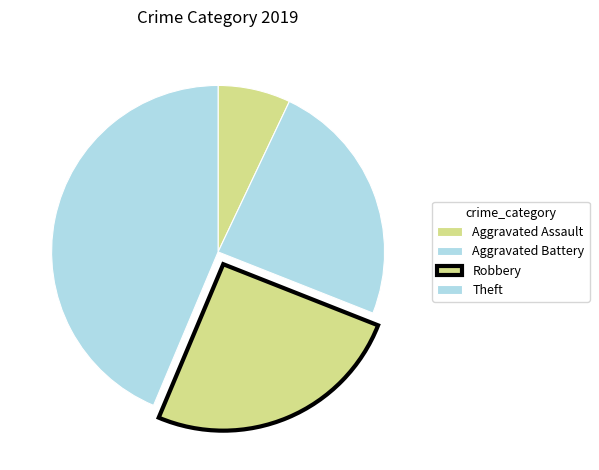

How many slices are in this pie chart?

4